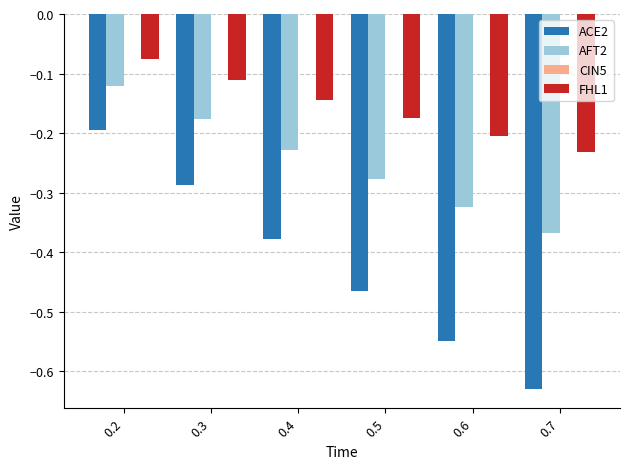

Which series has the largest total across all categories?

FHL1